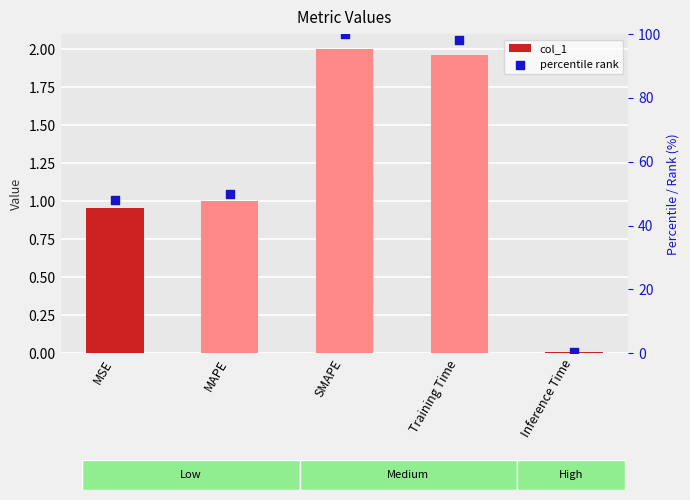

At which category is the sum across all series the highest?

SMAPE